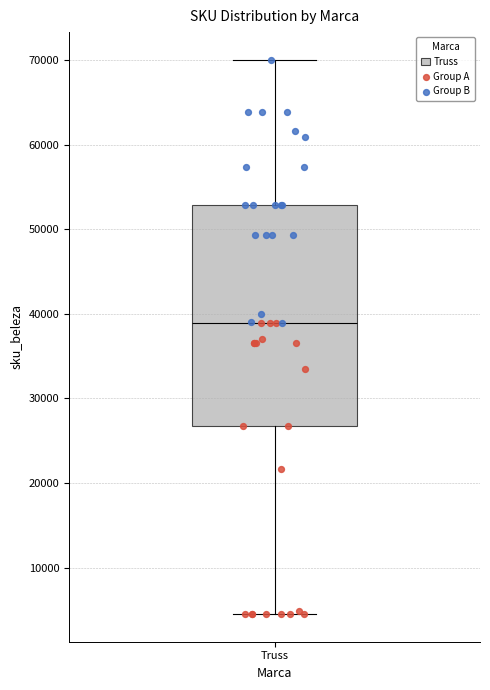

Where does the median line of the box for Truss sit on the y-axis? The values are not printed on the chart, so give them approximately, as read against the axis.

39000